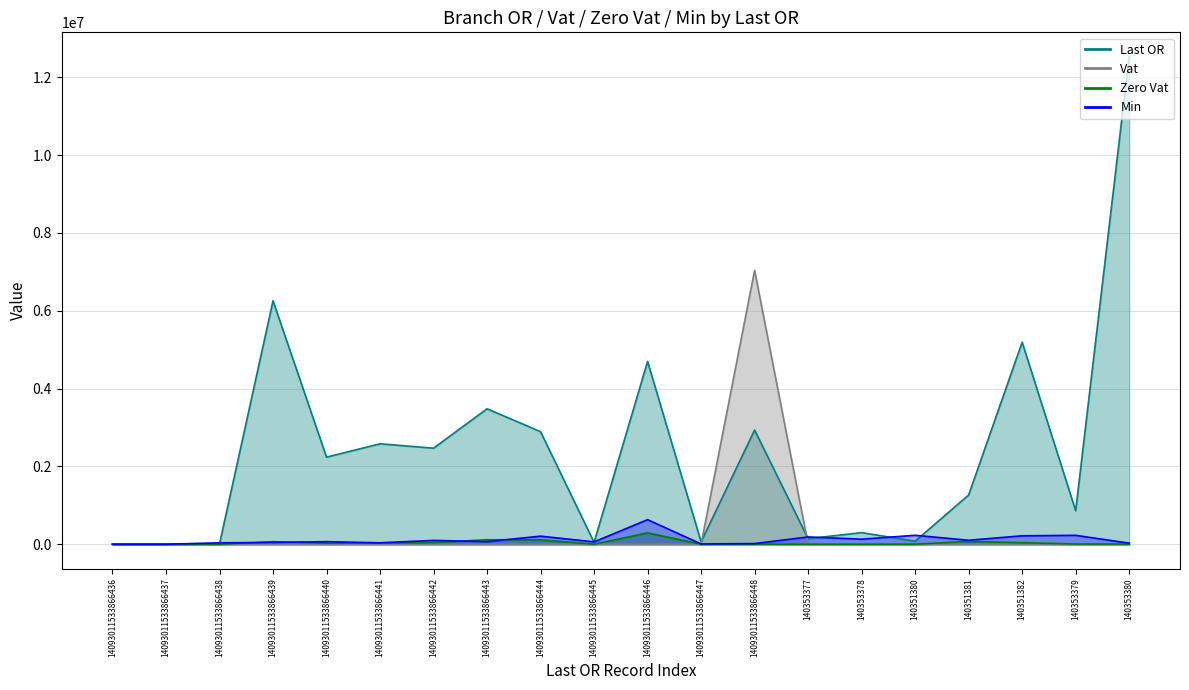

How many series are shown in this chart?

4